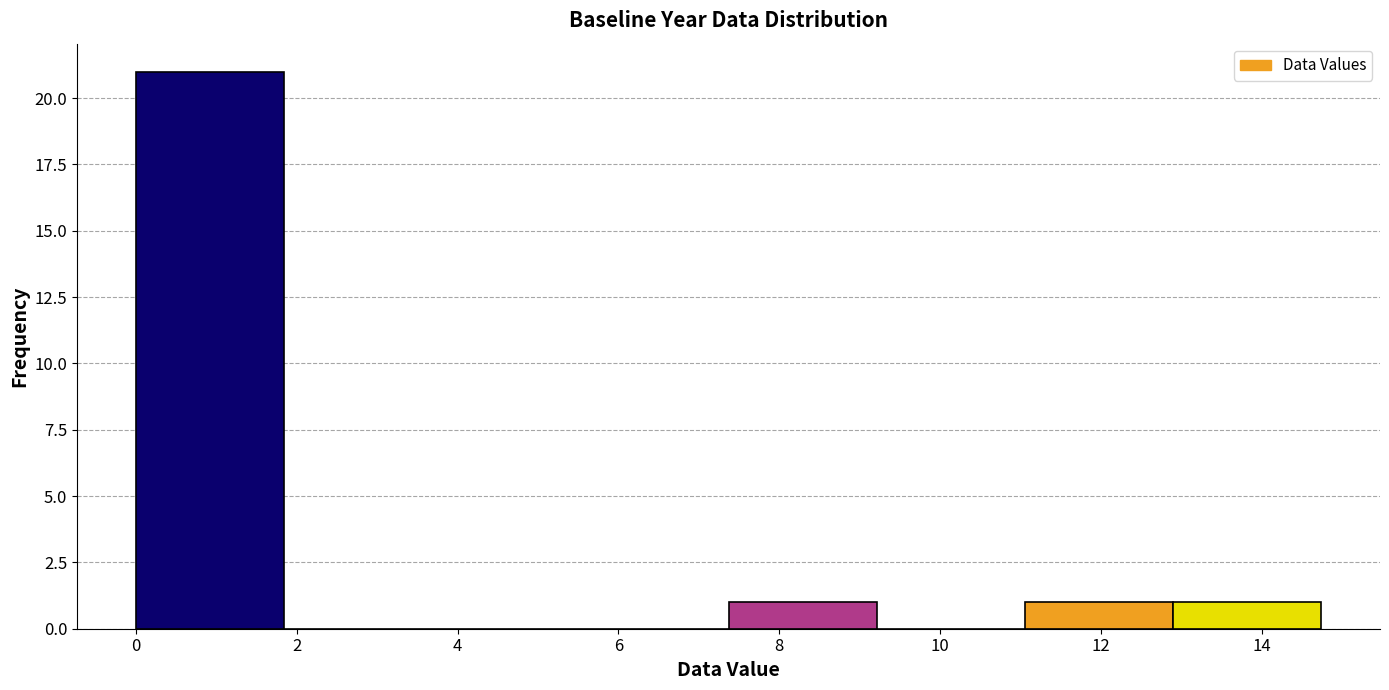

Over which range of the x-axis is the bar tallest?

0.0 to 1.8